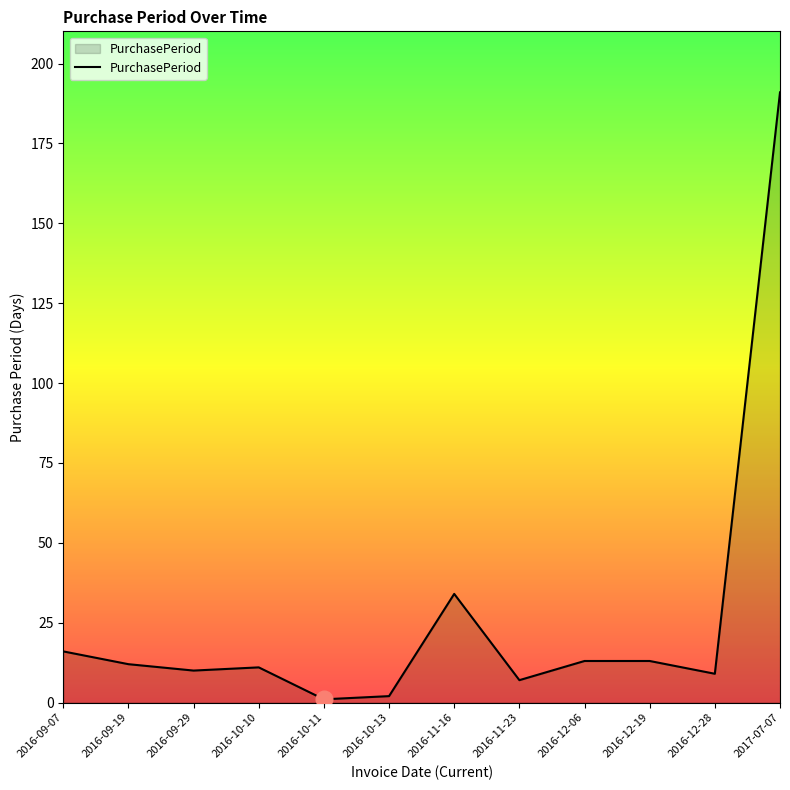

Between 2016-09-19 and 2016-11-23, which is larger?

2016-09-19